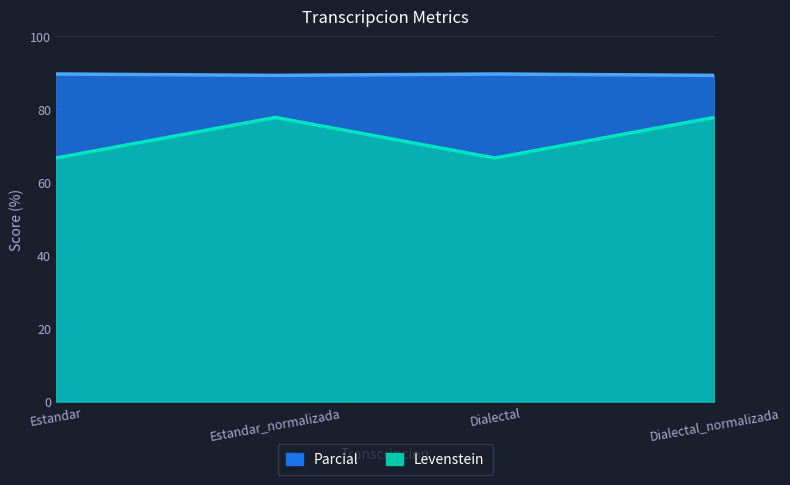

Which series has the widest spread of values?

Parcial